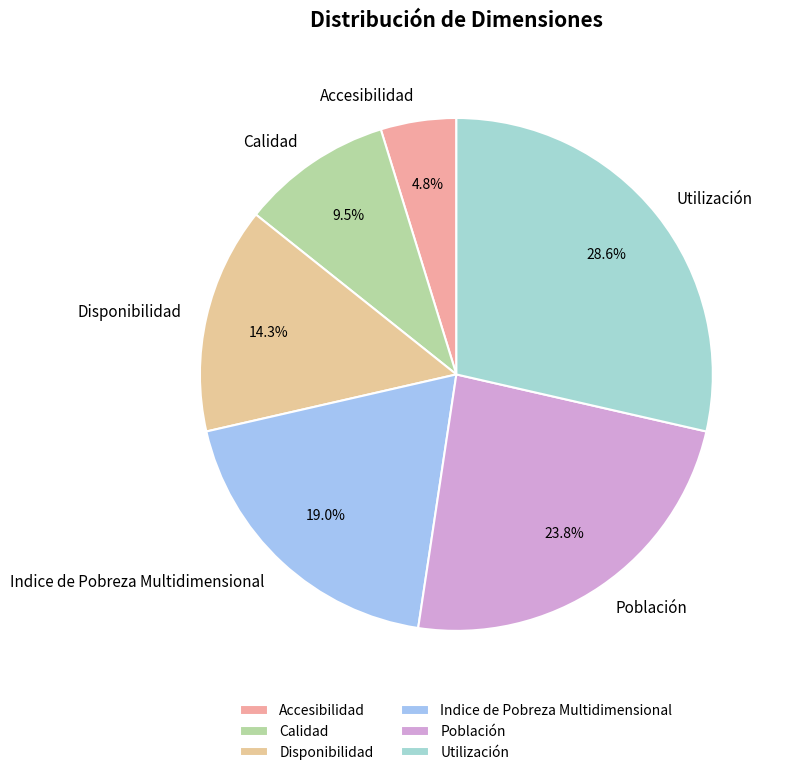

How much of the chart is everything except Disponibilidad?

85.7%